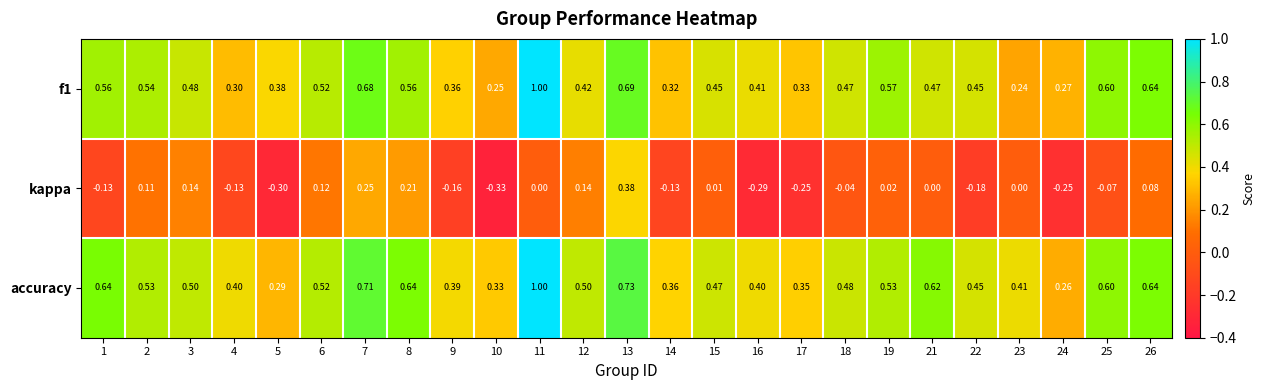

Is the value of f1 at 7 greater than the value of kappa at 2?

Yes